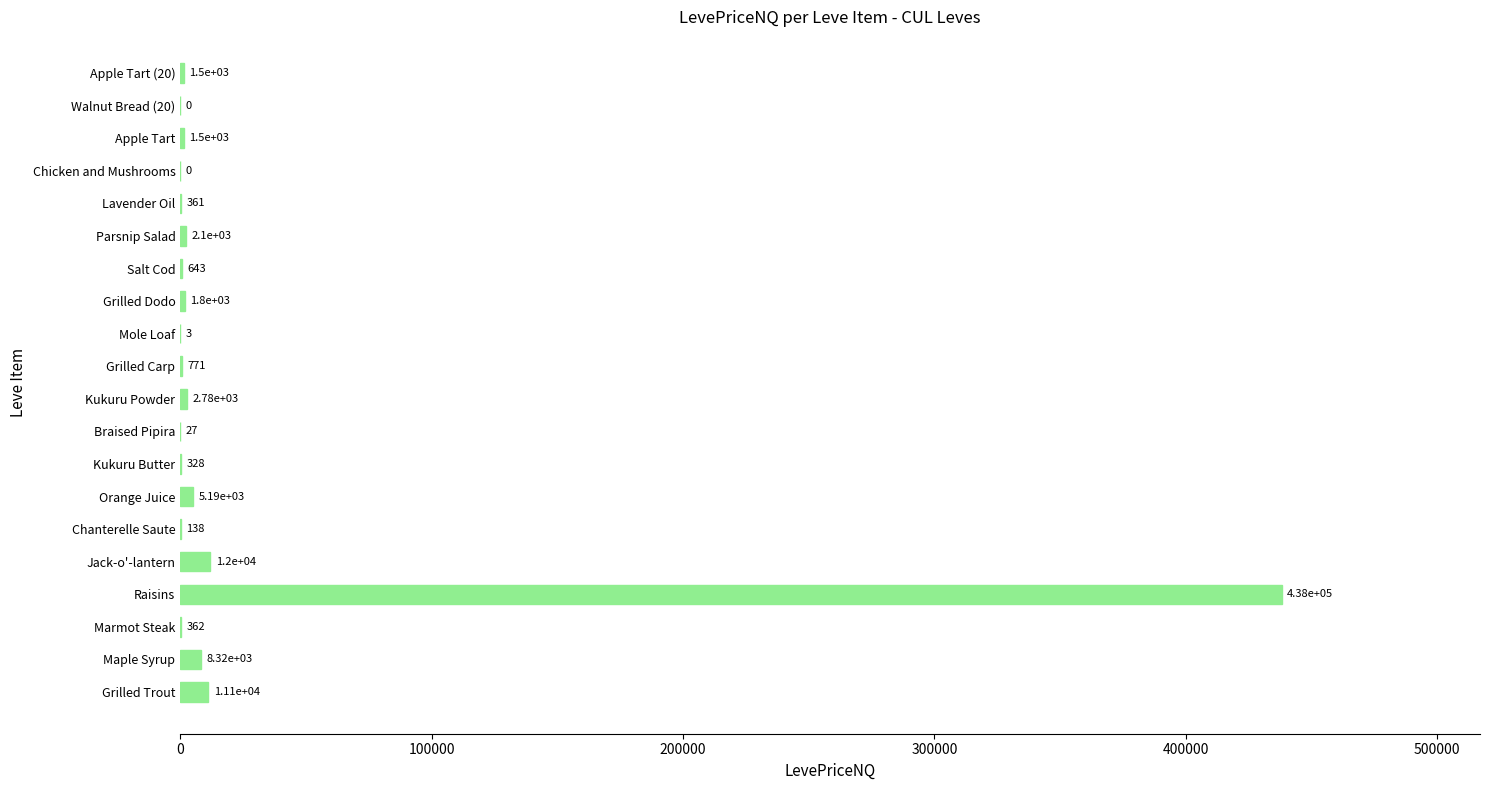

What is the change in value from Jack-o'-lantern to Braised Pipira?

-11973.0